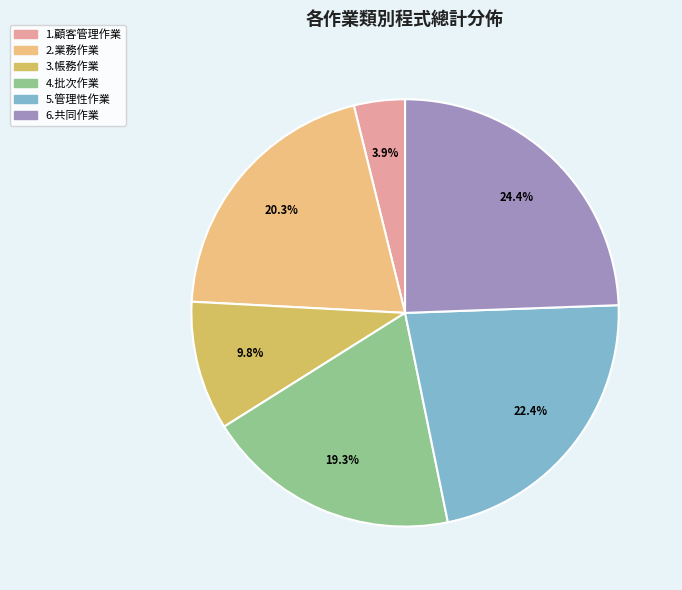

Combined, what portion of the pie is 5.管理性作業 and 6.共同作業?

46.8%